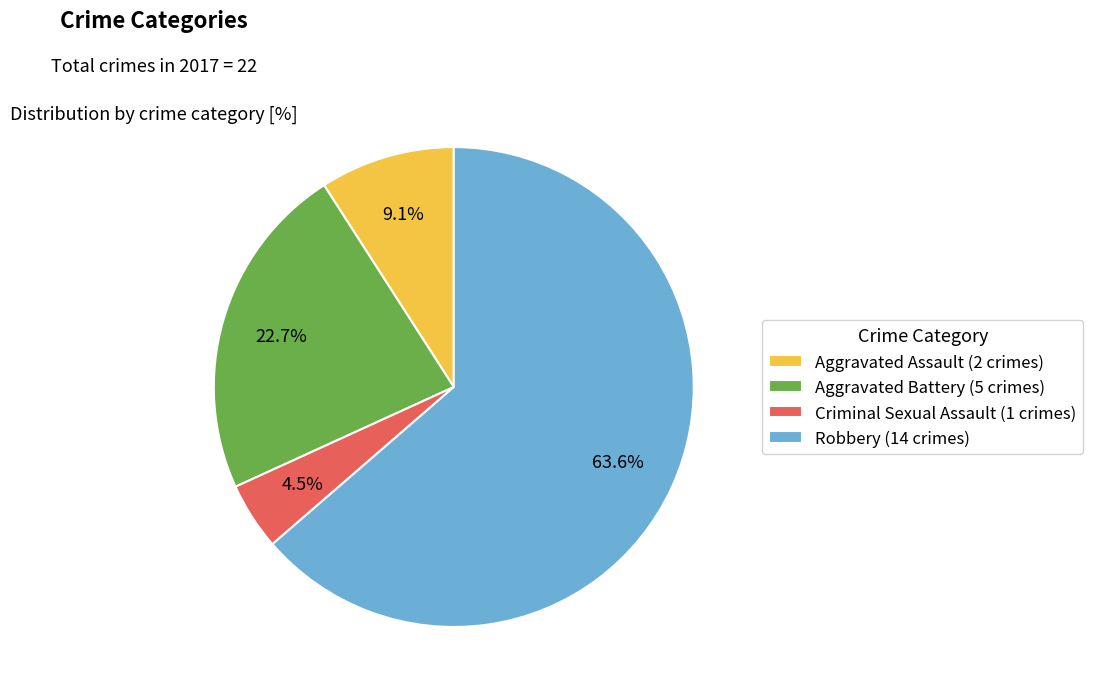

To the nearest percent, what is the combined percentage of Criminal Sexual Assault and Aggravated Assault?

14%